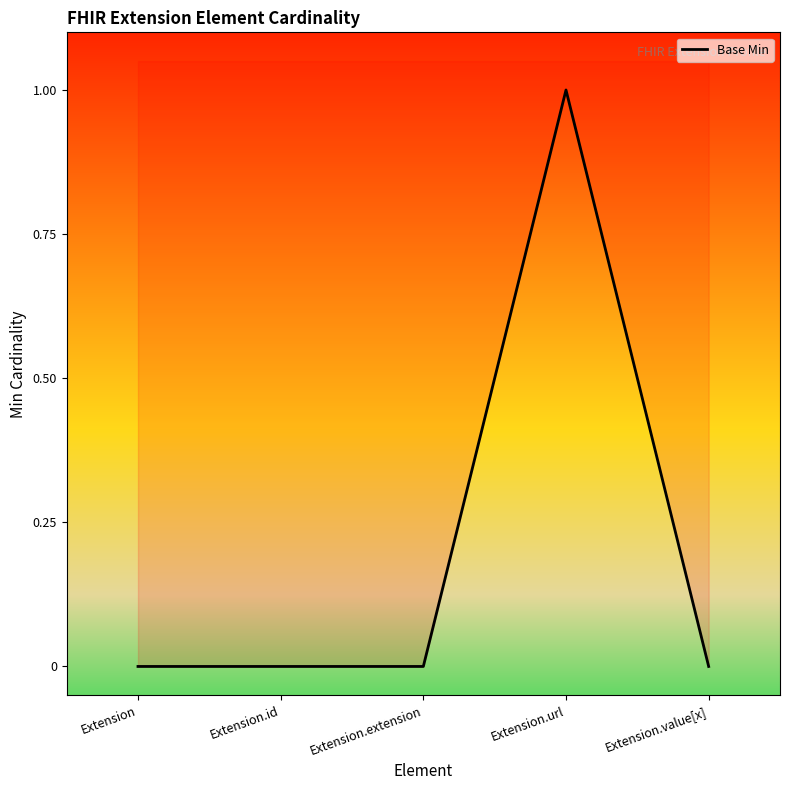

The chart shows a value of 1 at Extension.id. True or false?

False